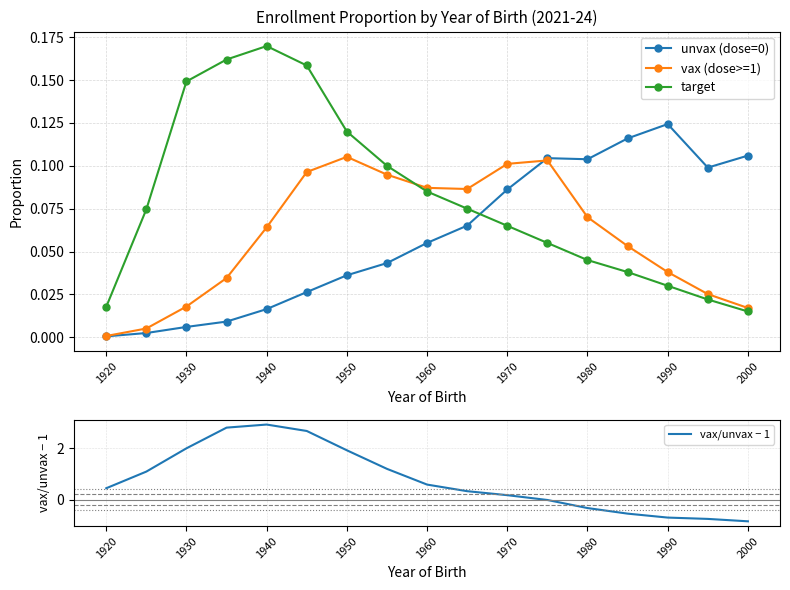

Reading left to right, extract all data points from this chart.

unvax (dose=0): 0.0	0.0	0.0	0.0	0.0	0.0	0.0	0.0	0.1	0.1	0.1	0.1	0.1	0.1	0.1	0.1	0.1
vax (dose>=1): 0.0	0.0	0.0	0.0	0.1	0.1	0.1	0.1	0.1	0.1	0.1	0.1	0.1	0.1	0.0	0.0	0.0
target: 0.0	0.1	0.1	0.2	0.2	0.2	0.1	0.1	0.1	0.1	0.1	0.1	0.0	0.0	0.0	0.0	0.0
vax/unvax − 1: 0.4	1.1	2.0	2.8	2.9	2.7	1.9	1.2	0.6	0.3	0.2	-0.0	-0.3	-0.5	-0.7	-0.7	-0.8